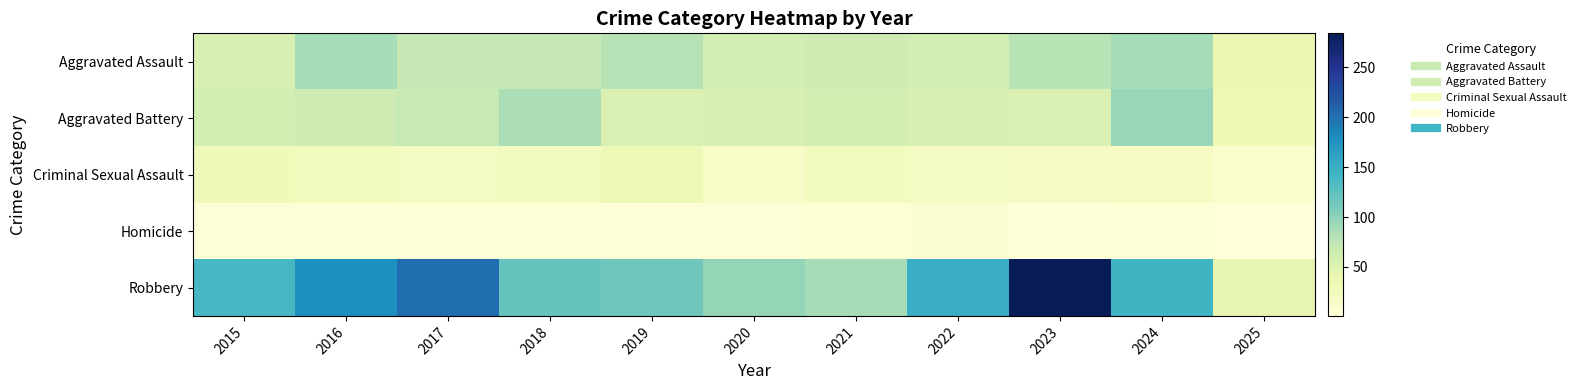

Which series has the largest range (max minus min)?

Robbery